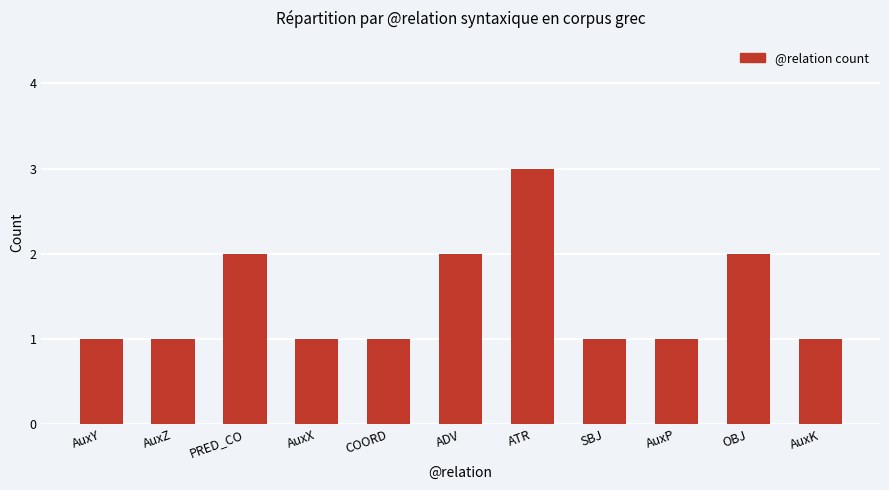

The chart shows a value of 1 at AuxP. True or false?

True